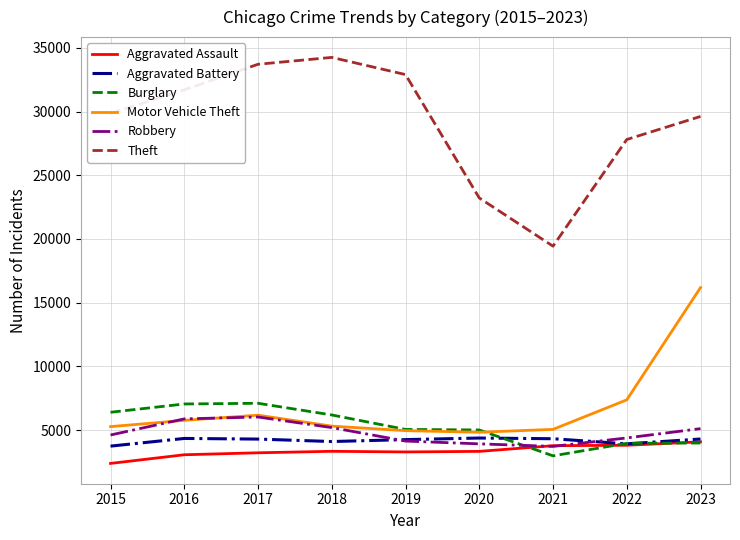

Where is Motor Vehicle Theft nearest to the value 10509?

2022